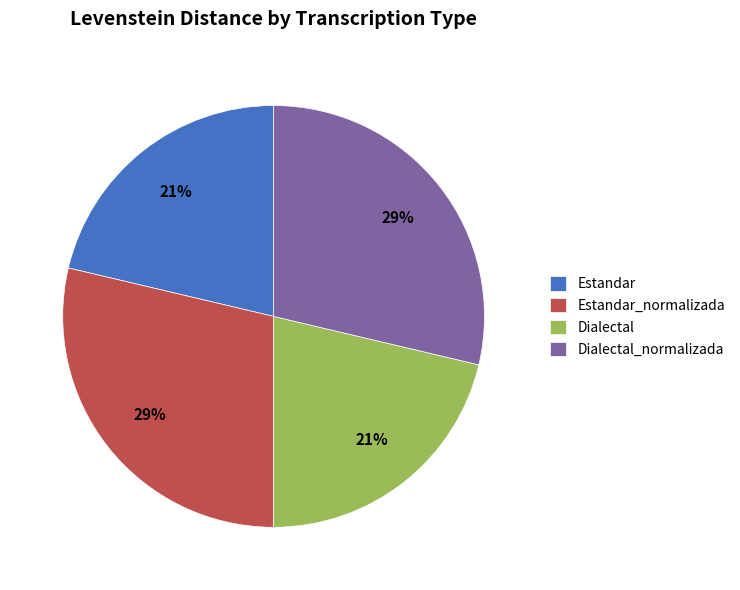

To the nearest percent, what percentage of the pie is Dialectal_normalizada?

29%